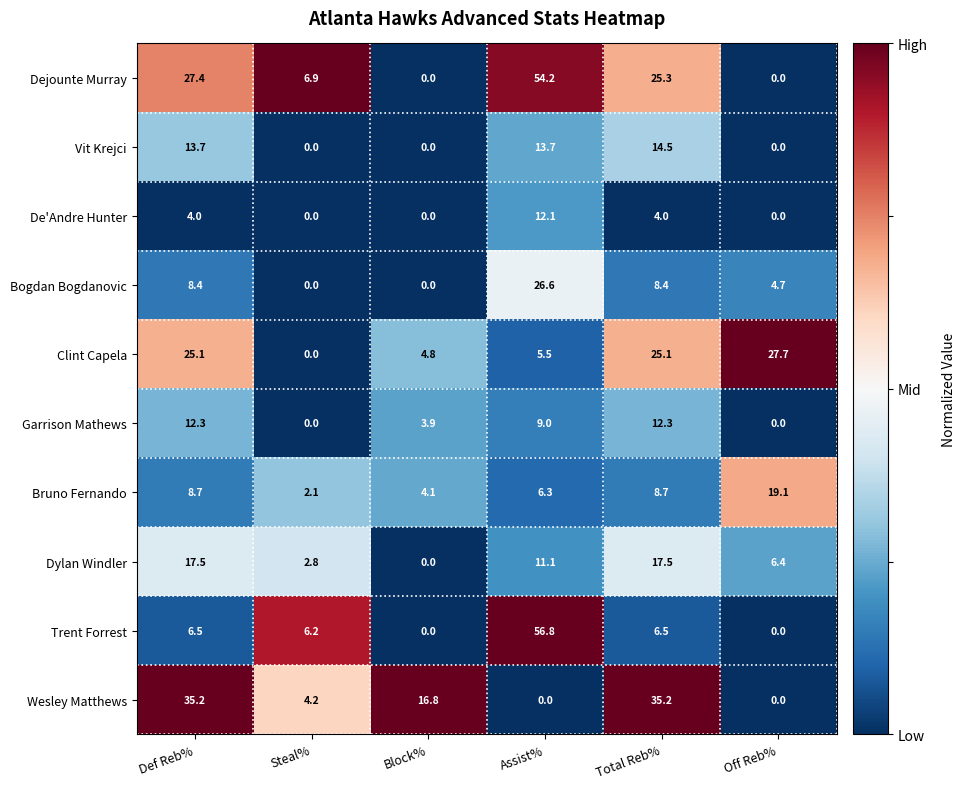

Which label corresponds to the largest value in the chart?

Assist%